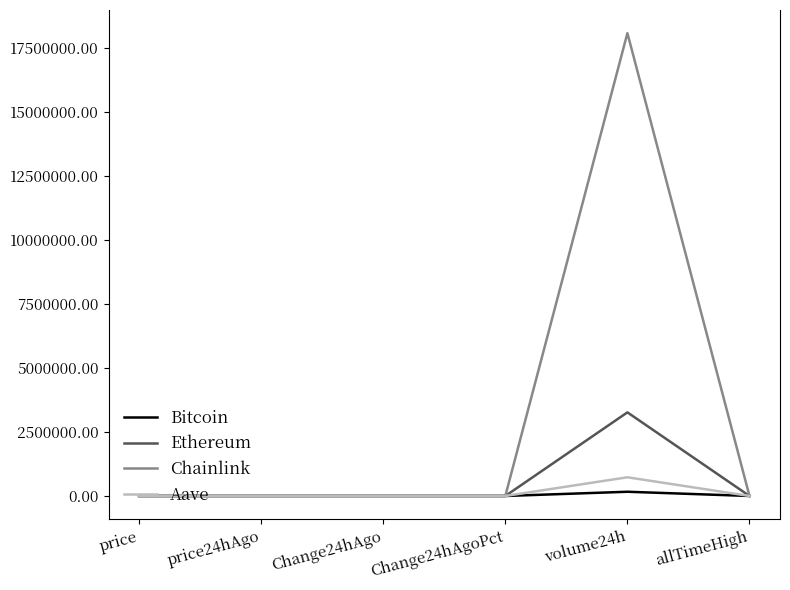

Which series has the widest spread of values?

Chainlink